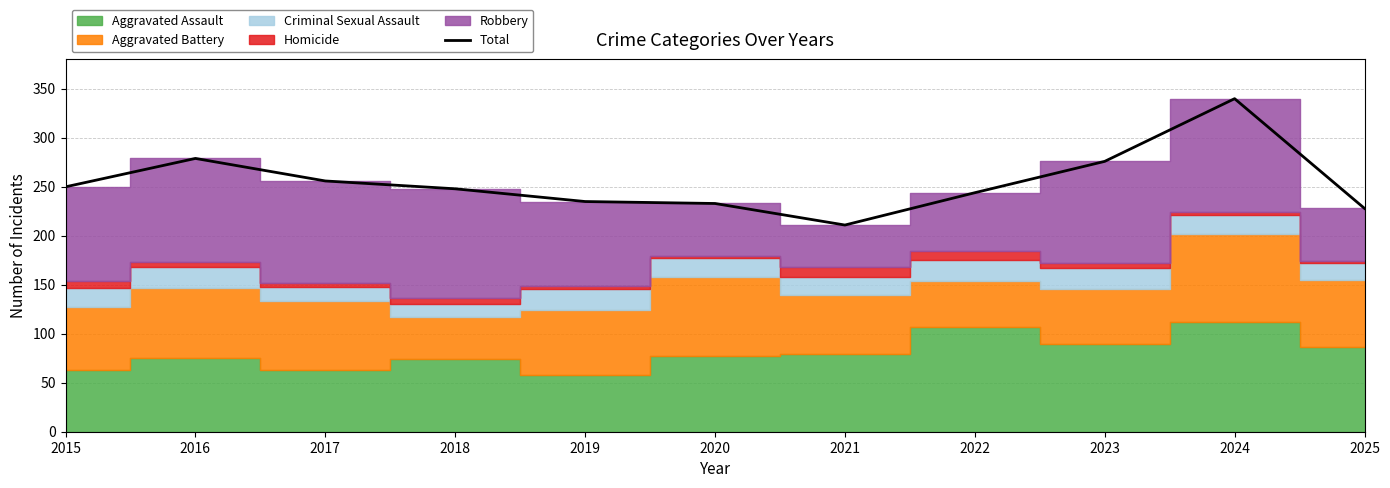

The value at 2019 is 96. True or false?

False